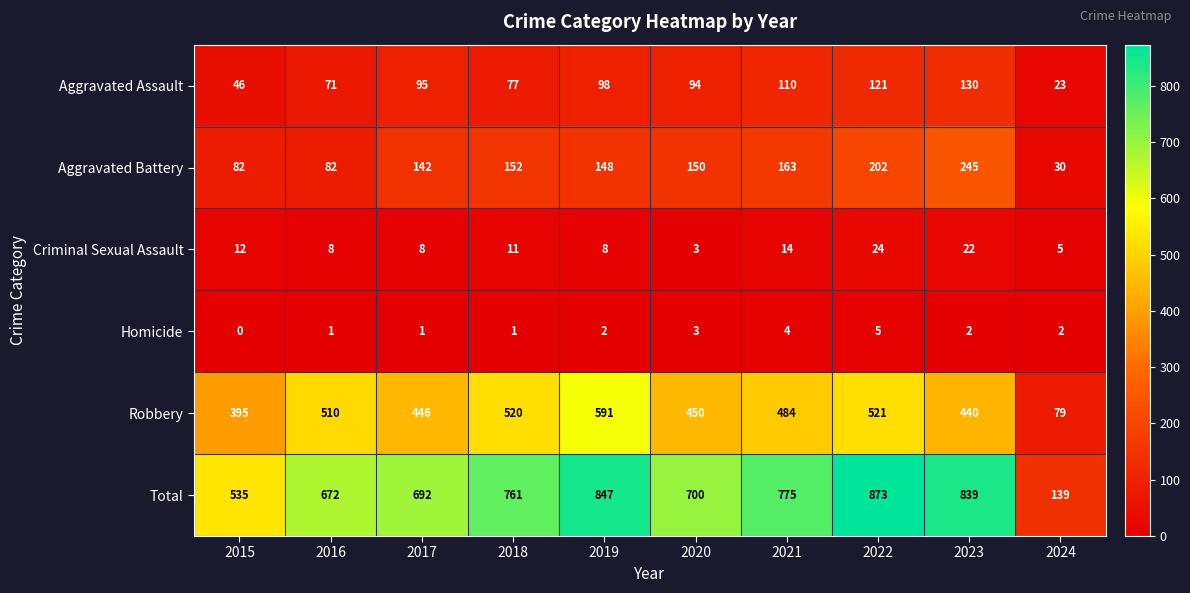

What is the maximum value shown in the chart?

873